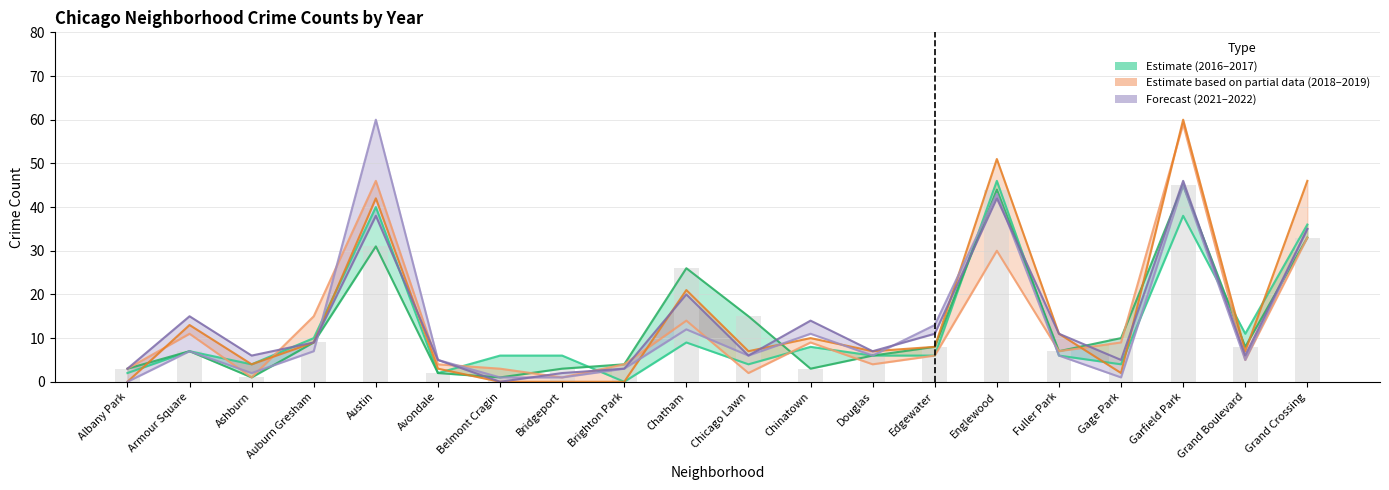

Rank the categories by 2019 value from highest to lowest.

Garfield Park, Englewood, Grand Crossing, Austin, Chatham, Armour Square, Fuller Park, Chinatown, Auburn Gresham, Edgewater, Chicago Lawn, Douglas, Grand Boulevard, Ashburn, Avondale, Gage Park, Albany Park, Belmont Cragin, Bridgeport, Brighton Park